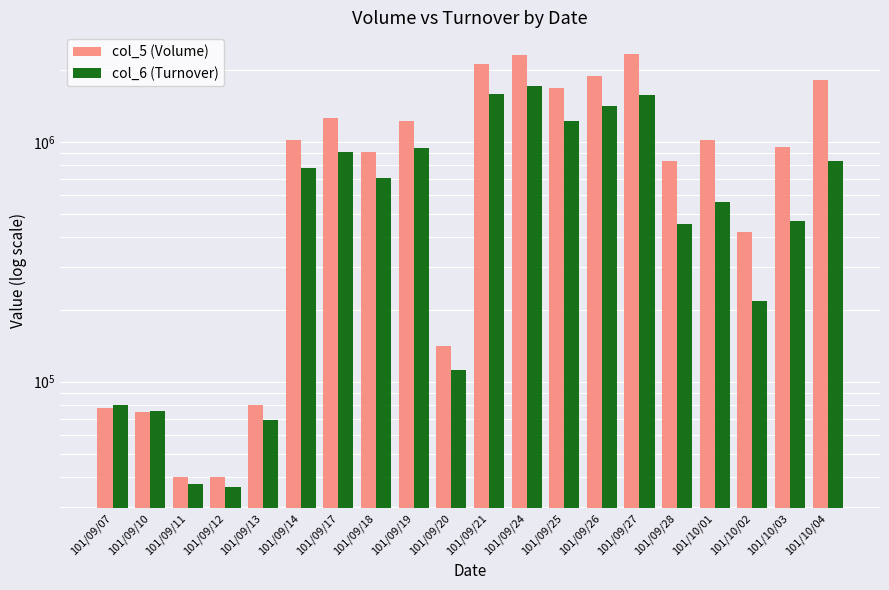

Reading left to right, extract all data points from this chart.

col_5 (Volume): 78000	75000	40000	40000	80000	1017000	1256000	911000	1217000	141000	2109000	2297000	1669000	1886000	2323000	835000	1018000	419000	947000	1804000
col_6 (Turnover): 80220	75750	37600	36500	69100	778810	911080	704960	945440	111730	1578850	1703530	1216330	1405340	1567920	454380	562380	217290	469820	832300